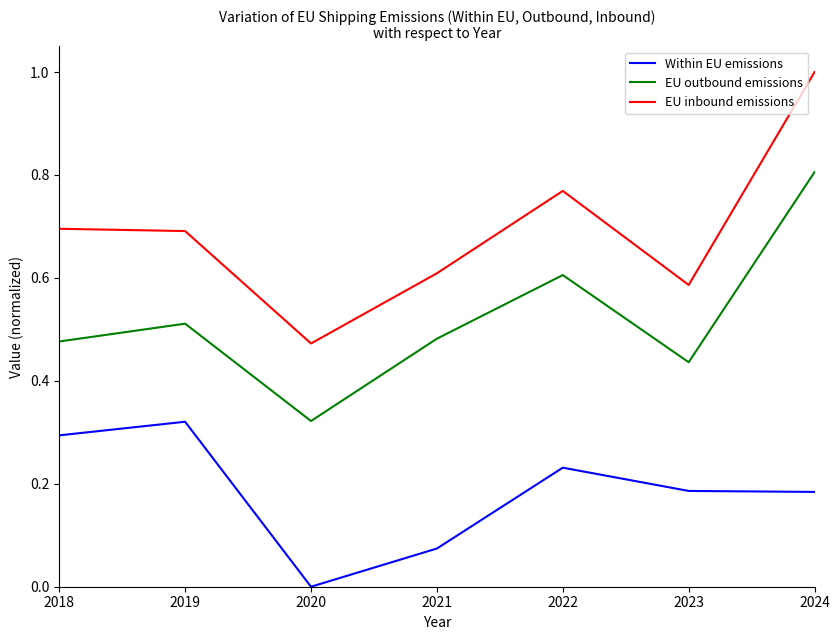

How many Within EU emissions values are between 0 and 1?

7